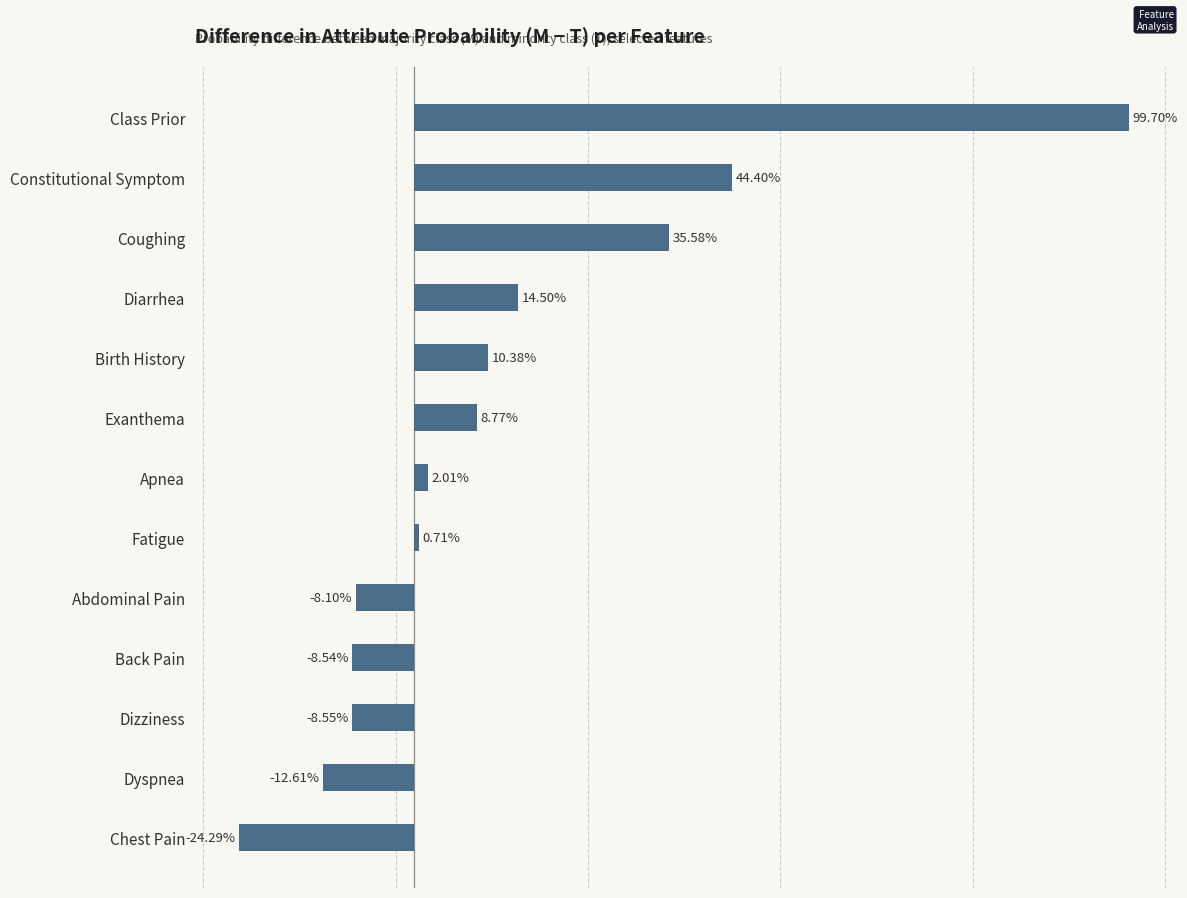

Are the bars horizontal?

Yes